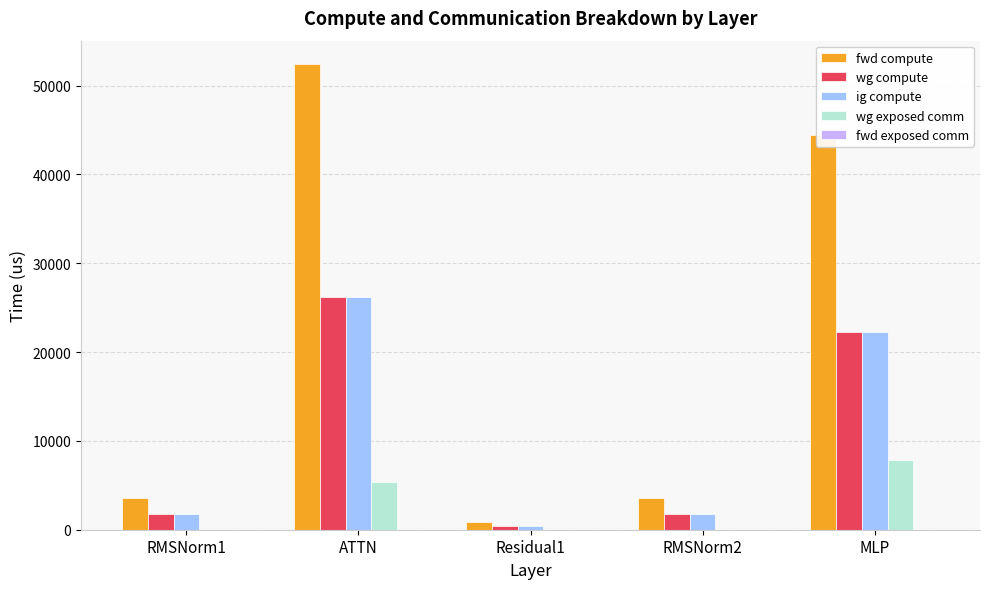

What is the sum of all ig compute values?

52445.1